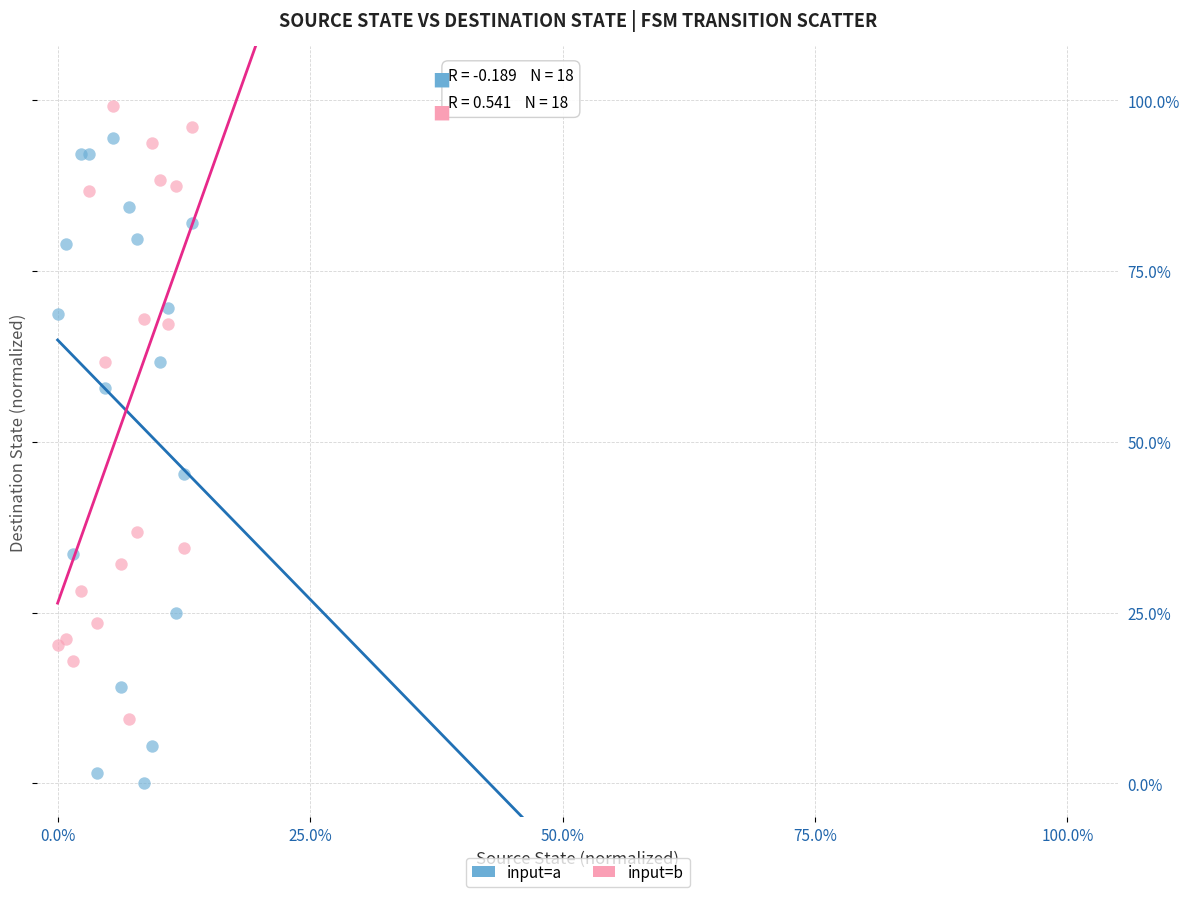

Which series contains the lowest Y value?

input=a